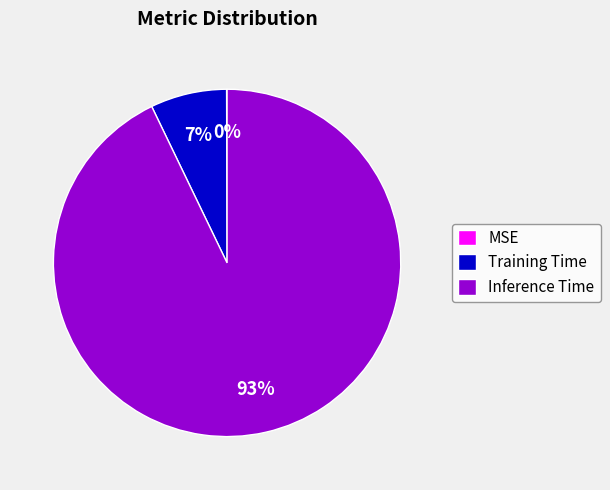

The Training Time slice represents 1% of the pie. True or false?

False